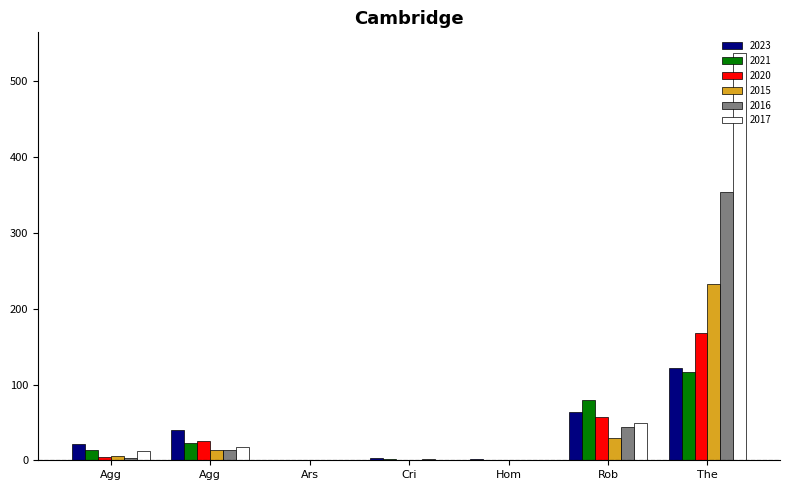

At which category is the sum across all series the highest?

The